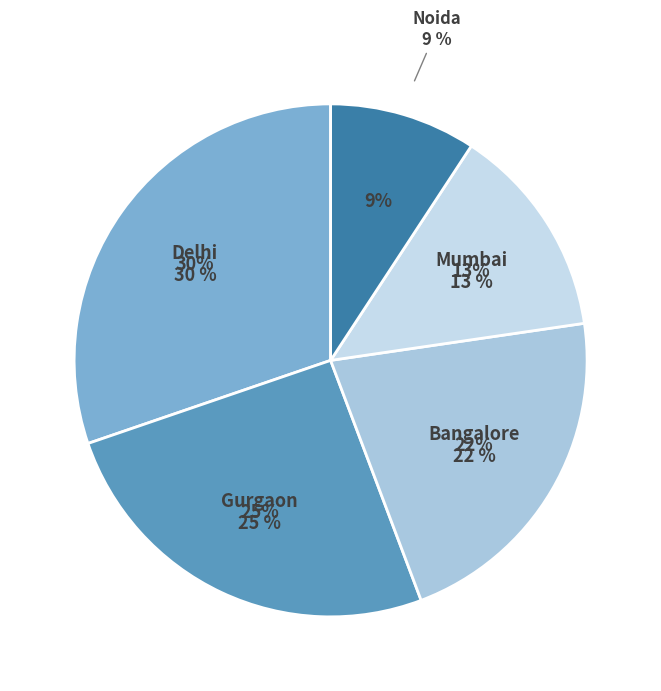

What portion of the pie excludes Bangalore?

78.4%